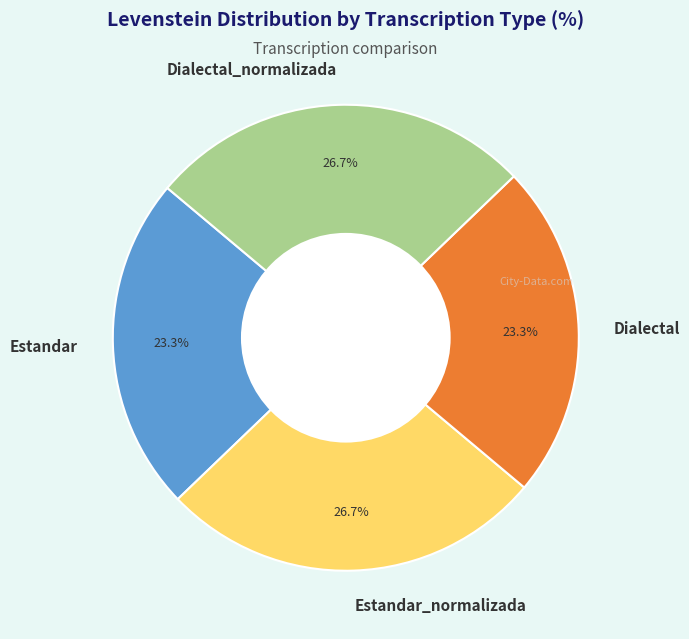

Is the sum of Estandar and Dialectal greater than half?

No